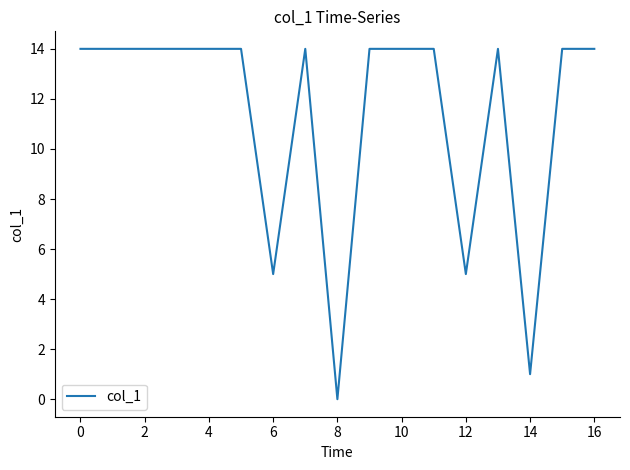

What is the difference between the maximum and second lowest values?

13